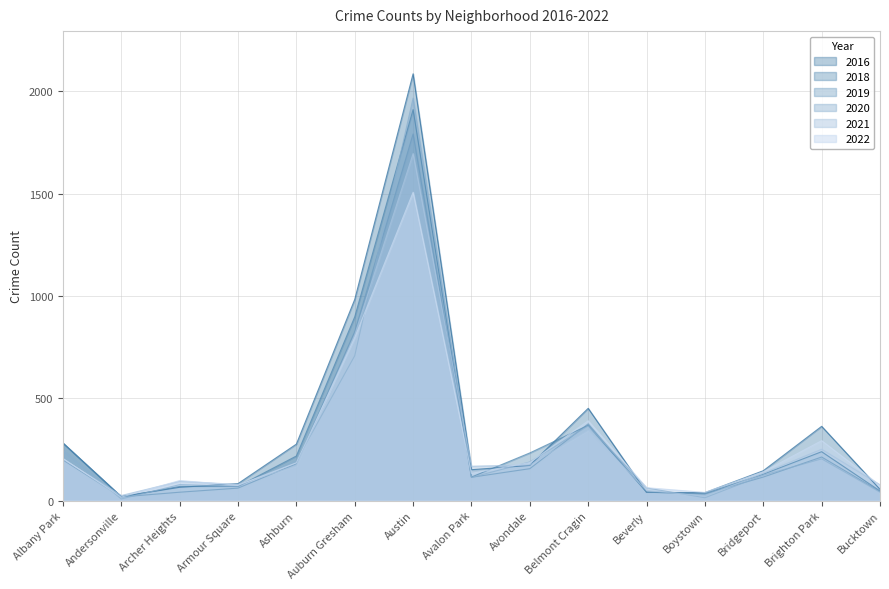

What is the label of the 3rd point from the left?

Archer Heights